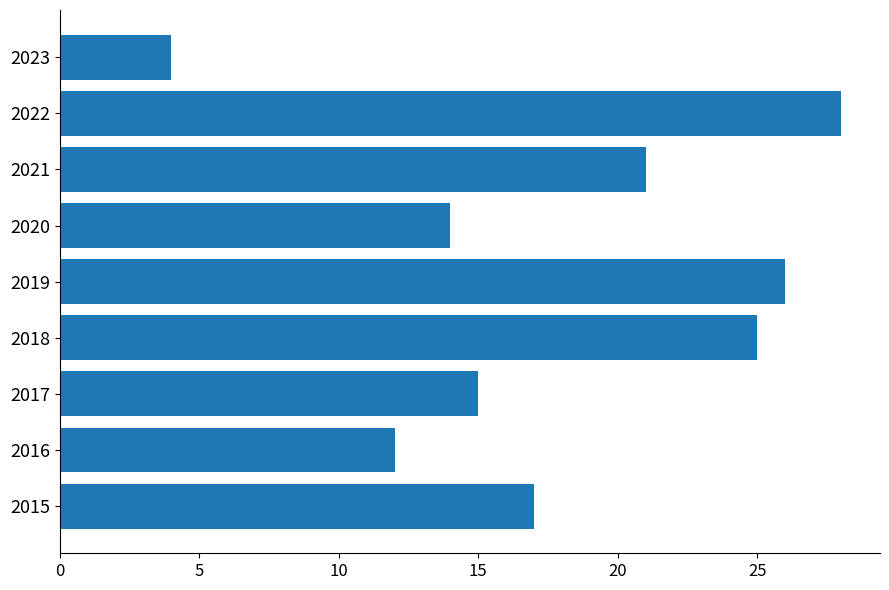

Which has a higher value, 2016 or 2021?

2021